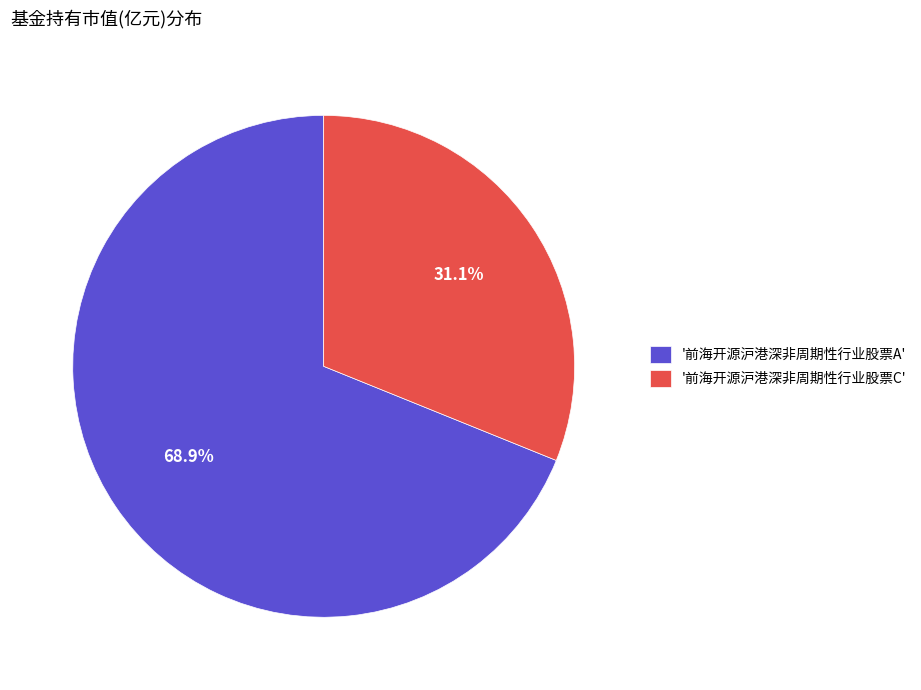

To the nearest percent, what is the difference between the largest and smallest slice percentages?

38%